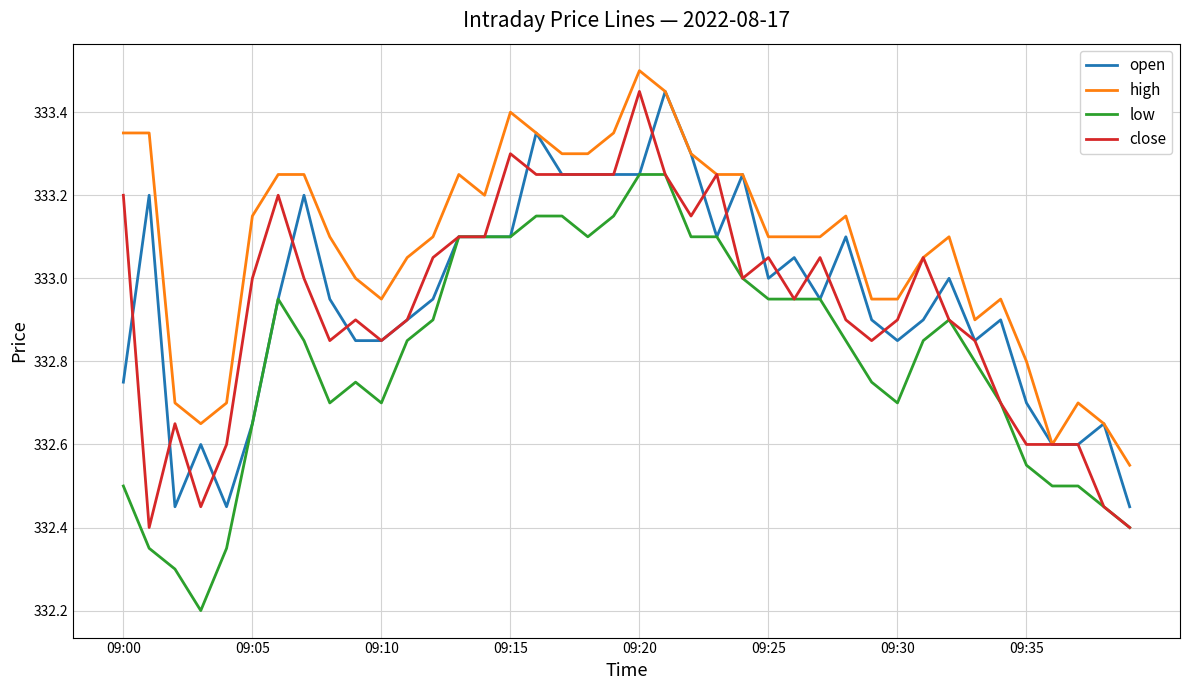

What is the difference between the maximum and minimum values in the close series?

1.1